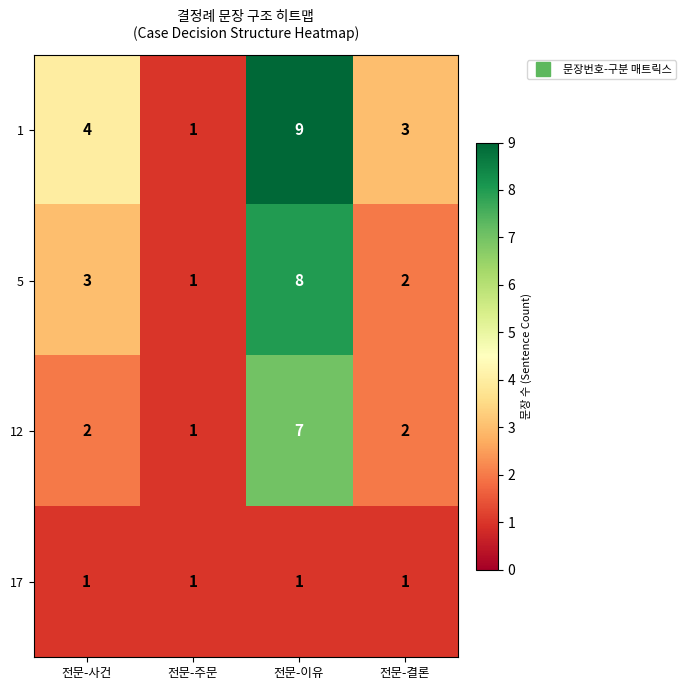

List the series in order of their peak value, lowest first.

17, 12, 5, 1